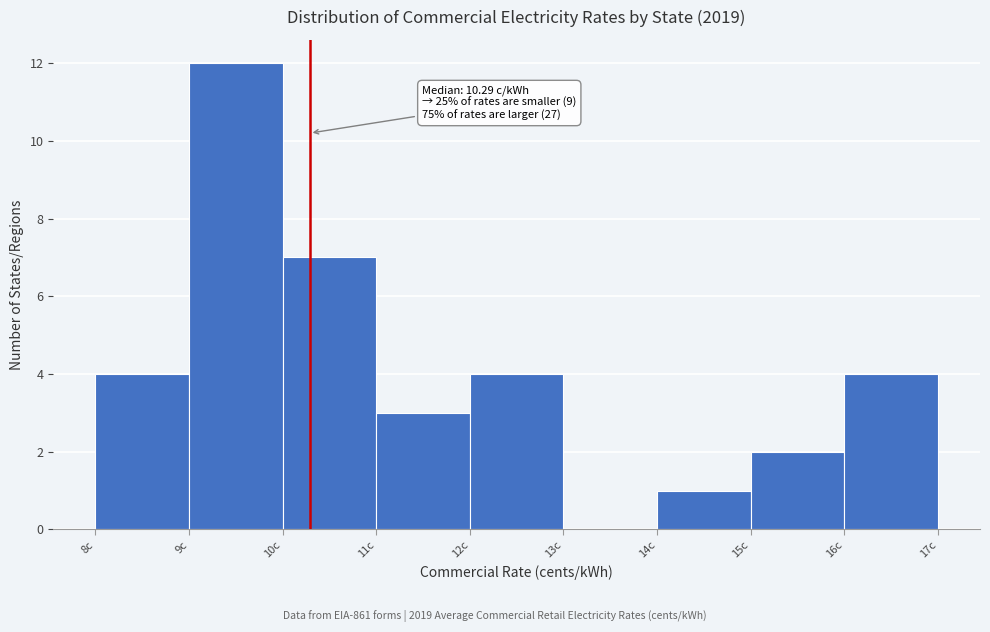

Over which range of the x-axis is the bar tallest?

9 to 10